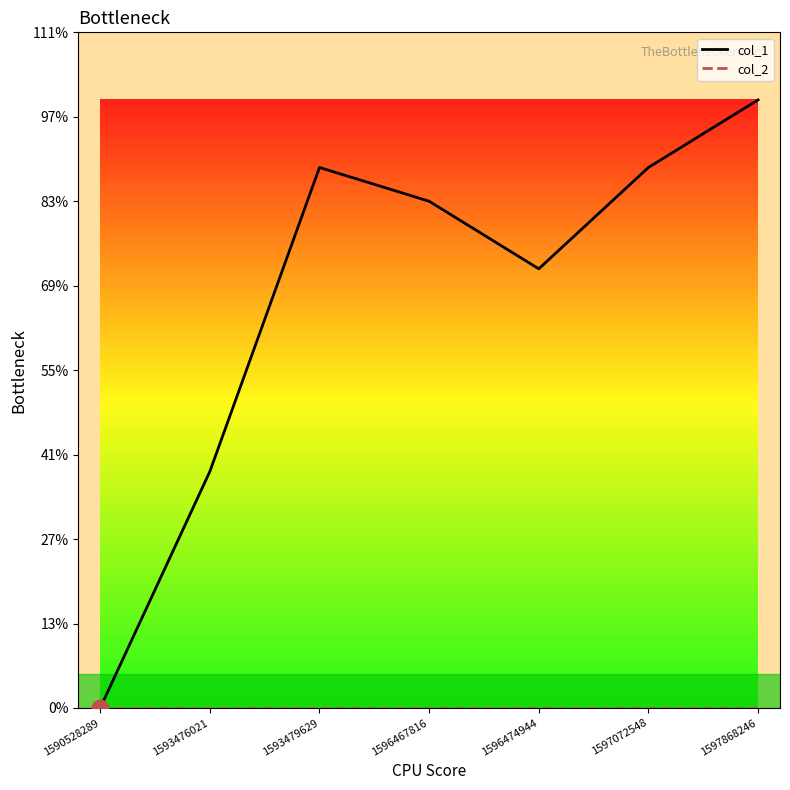

Does the chart have visible grid lines?

No